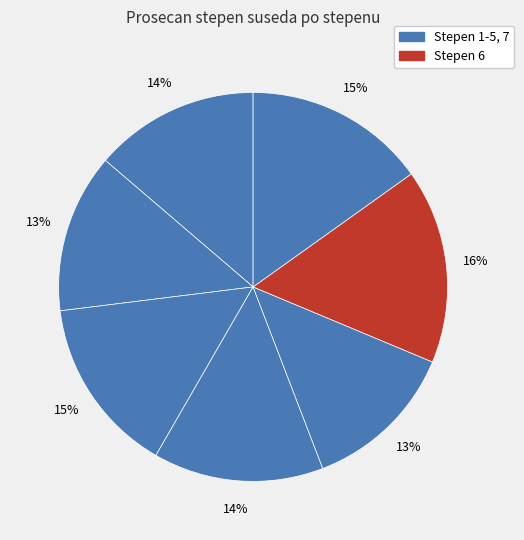

How many segments does this pie chart have?

7